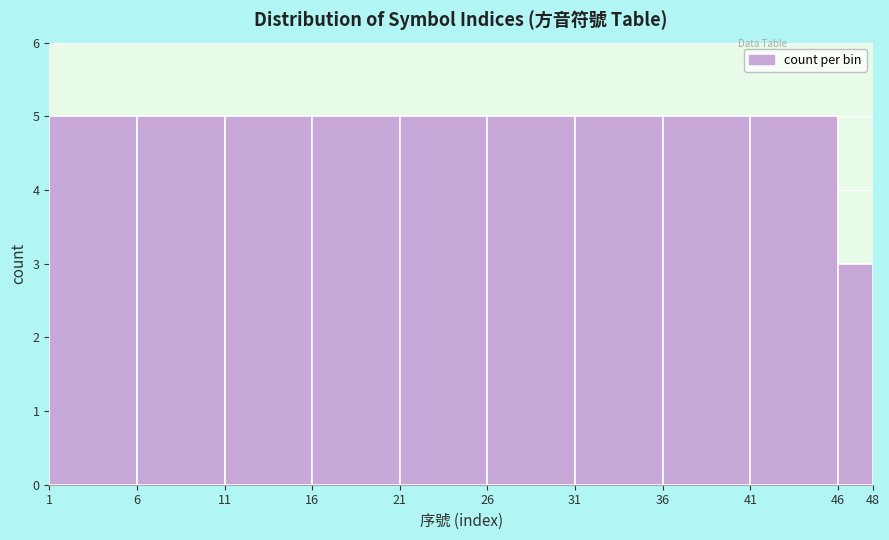

Reading left to right, transcribe this chart: for each bar, give the range it covers on the x-axis and its height. The values are not printed on the chart, so give them approximately, as read against the axis.

1 to 6: 5
6 to 11: 5
11 to 16: 5
16 to 21: 5
21 to 26: 5
26 to 31: 5
31 to 36: 5
36 to 41: 5
41 to 46: 5
46 to 48: 3